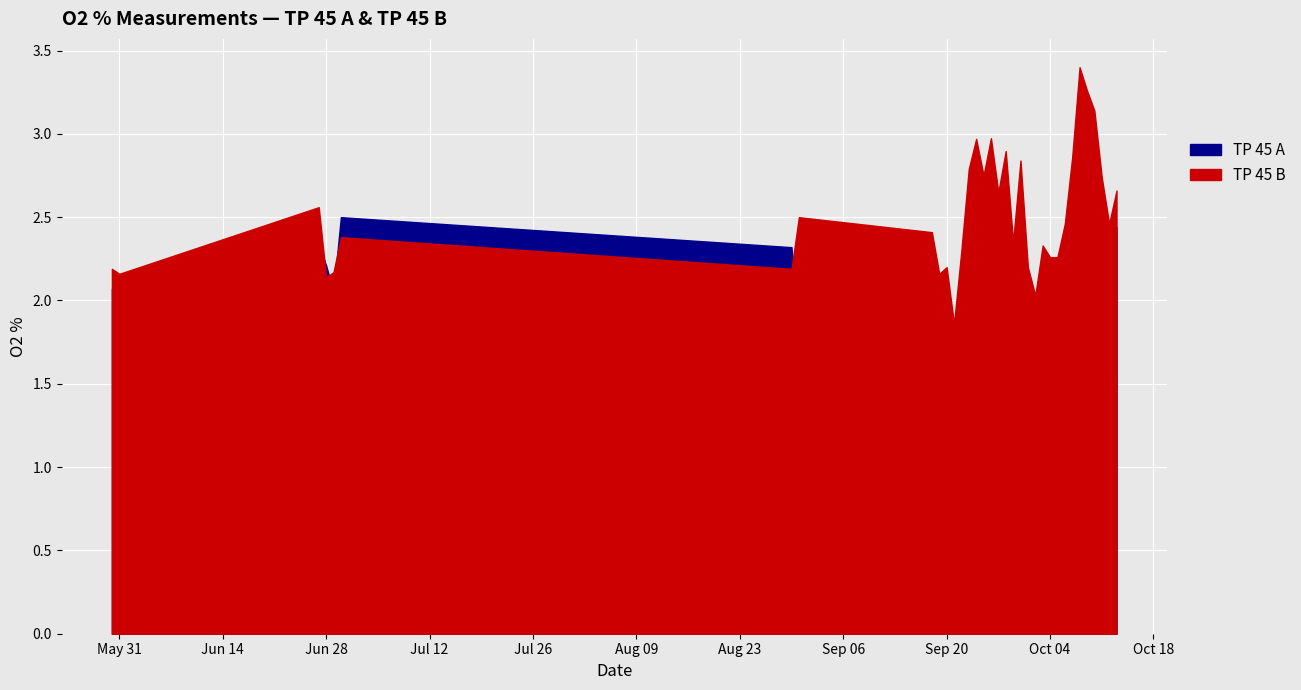

In TP 45 B, how many points are lower than both neighbors (excluding endpoints)?

10